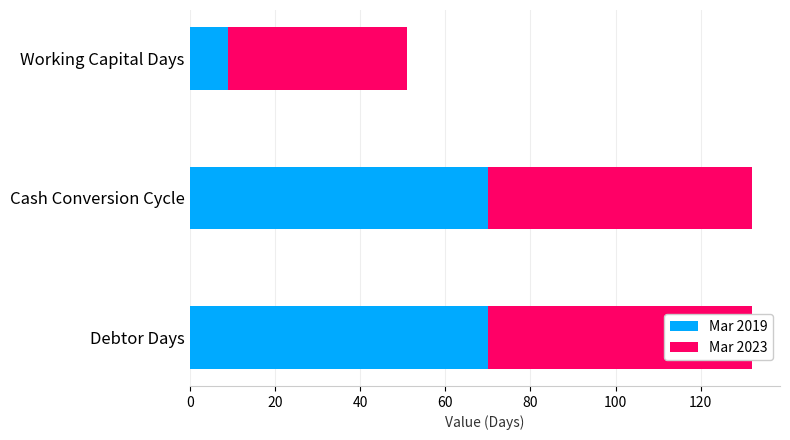

What is the value of the Mar 2023 bar at the 1st from the left?

62